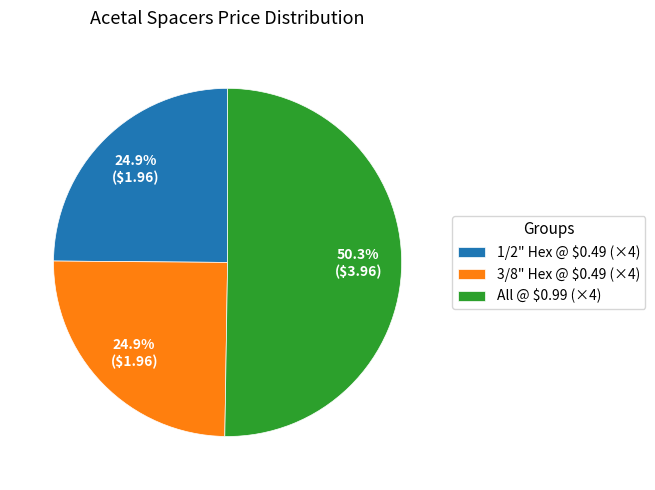

Which category has the biggest portion of the pie?

All @ $0.99 (×4)